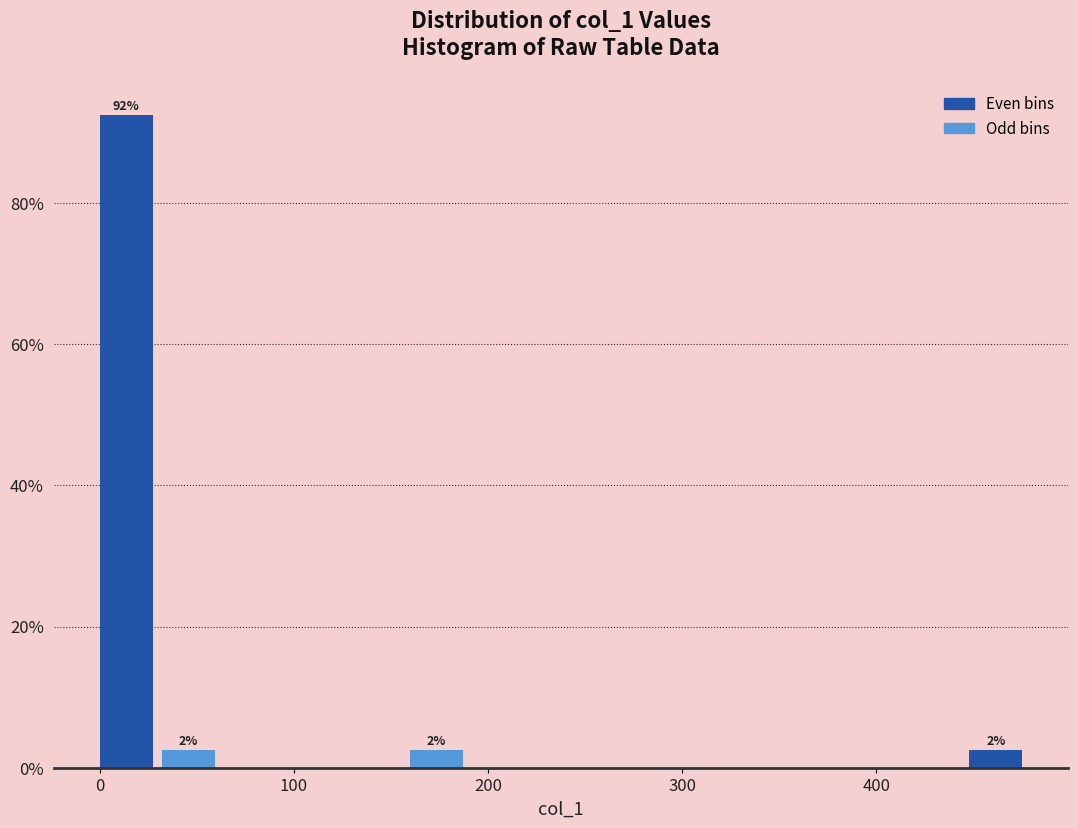

Read against the x-axis, roughly where is the centre of the tallest bar?

10